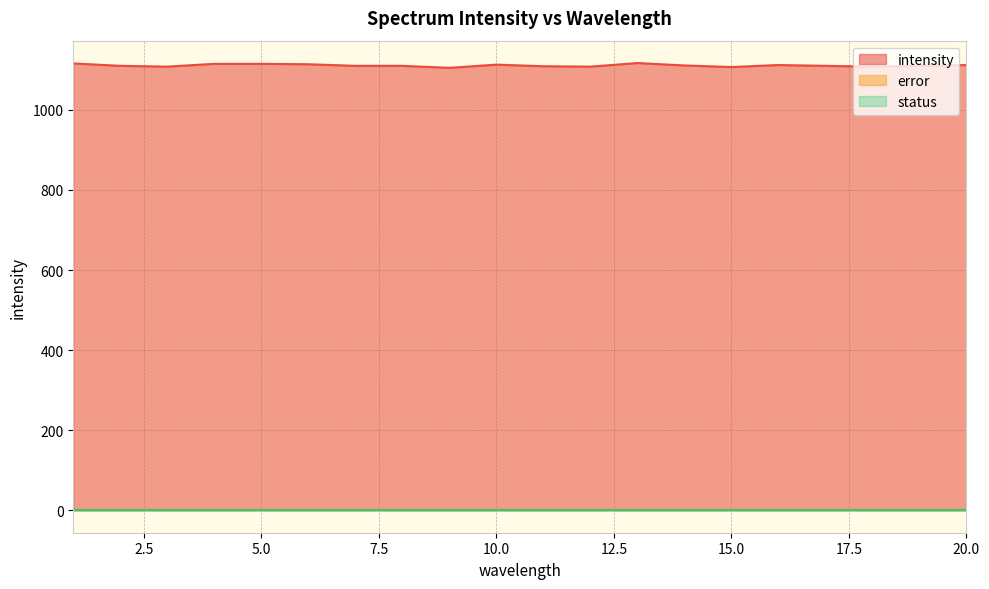

Between 7 and 8, which series saw the biggest shift?

intensity